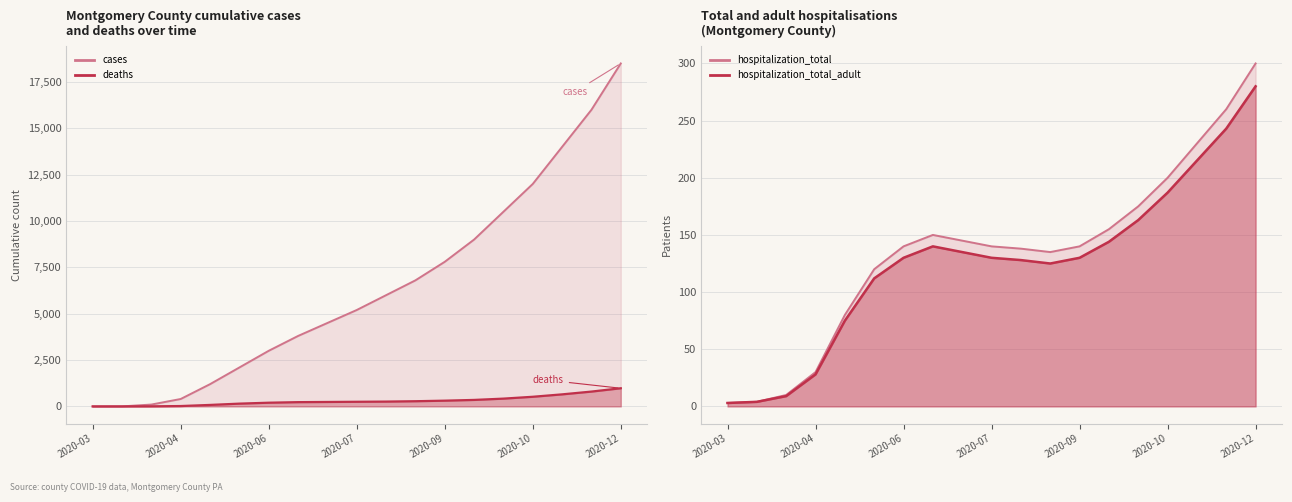

What are all the series names shown in the legend?

cases, deaths, hospitalization_total, hospitalization_total_adult